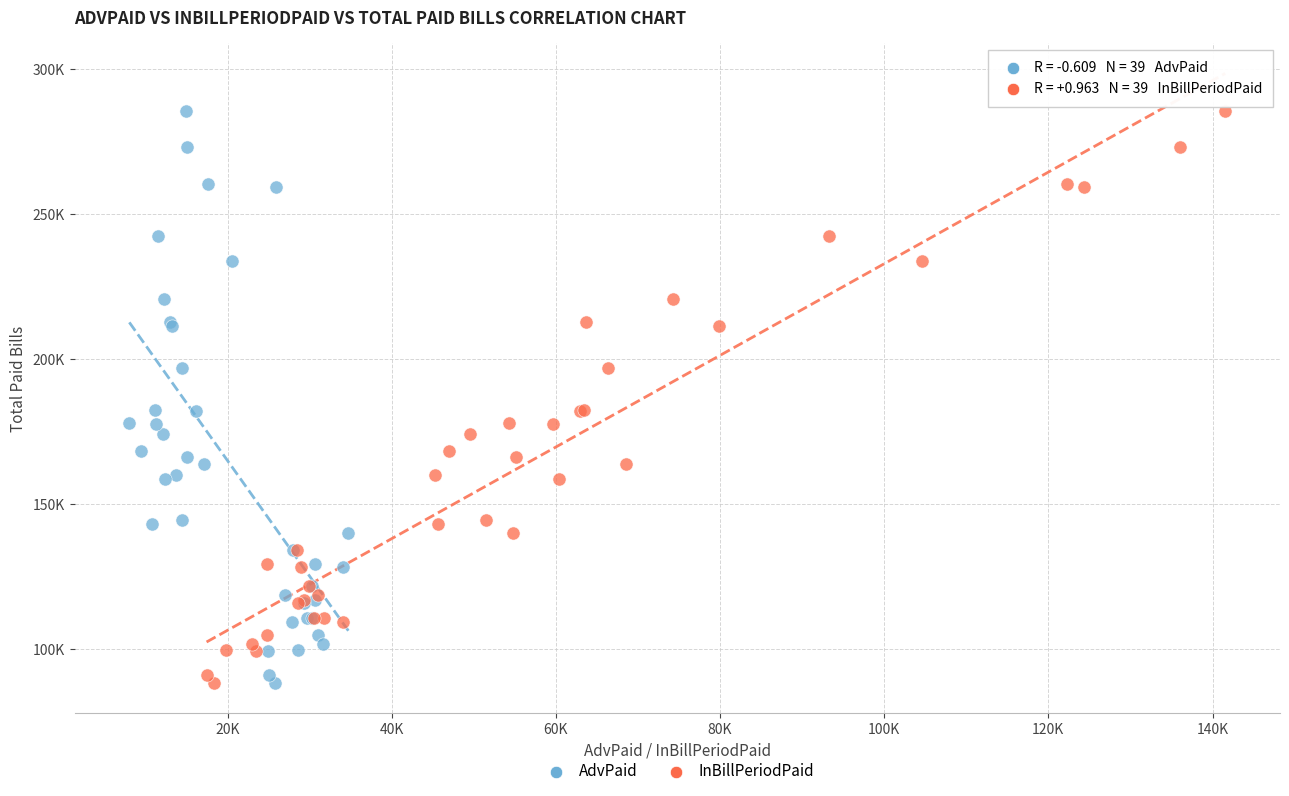

What are all the series names shown in the legend?

AdvPaid, InBillPeriodPaid